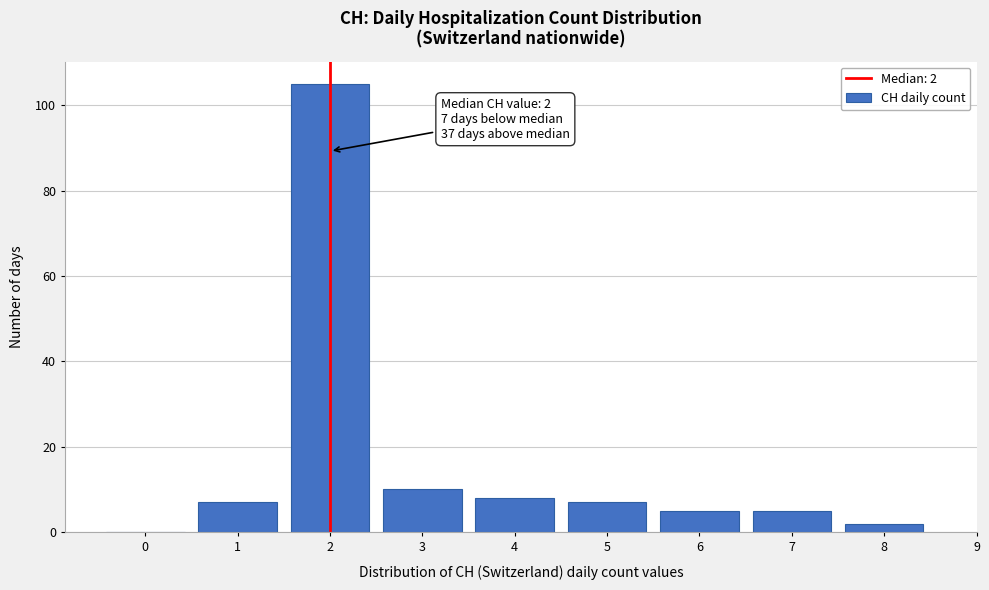

Over which range of the x-axis is the bar tallest?

1.5 to 2.5